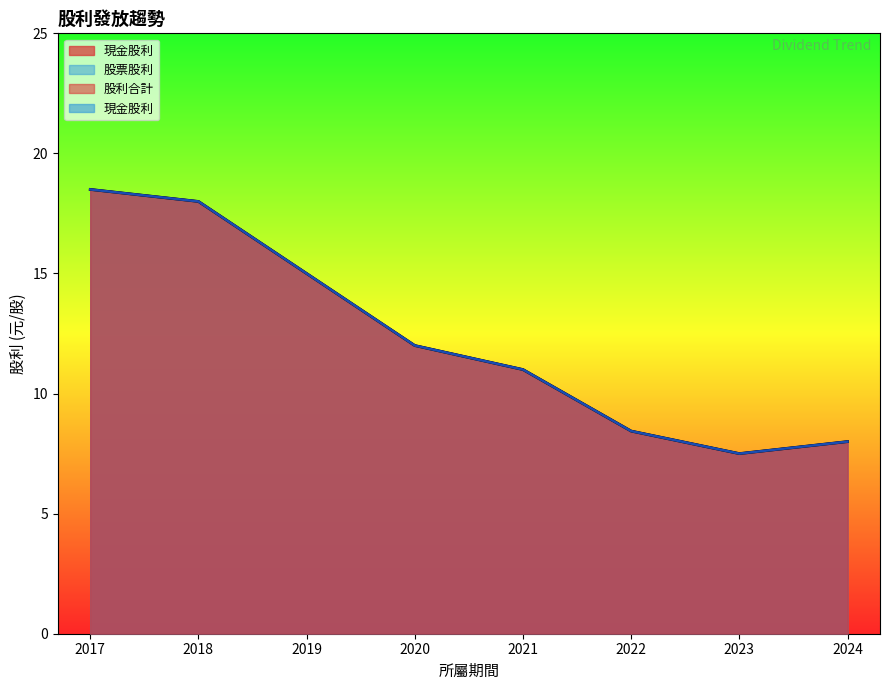

True or false: 股利合計 and 現金股利 intersect in this chart.

False